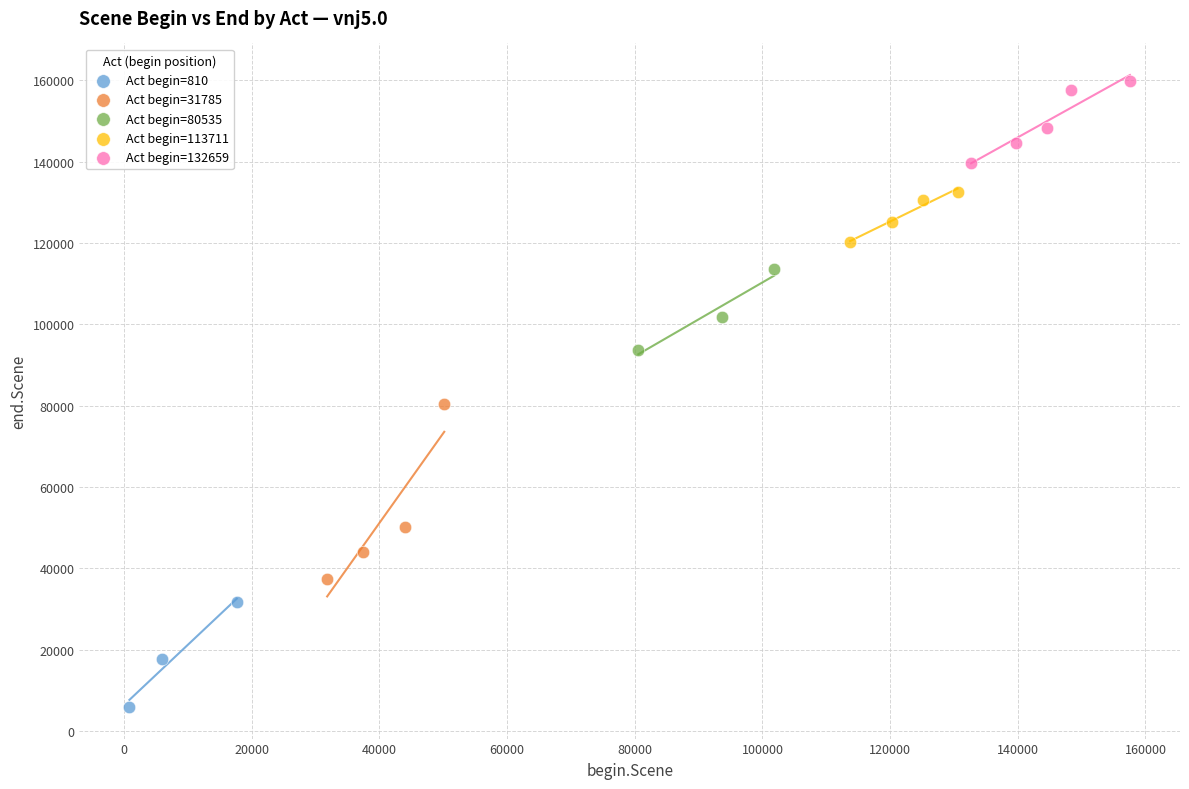

Which series reaches the minimum Y coordinate?

Act begin=810